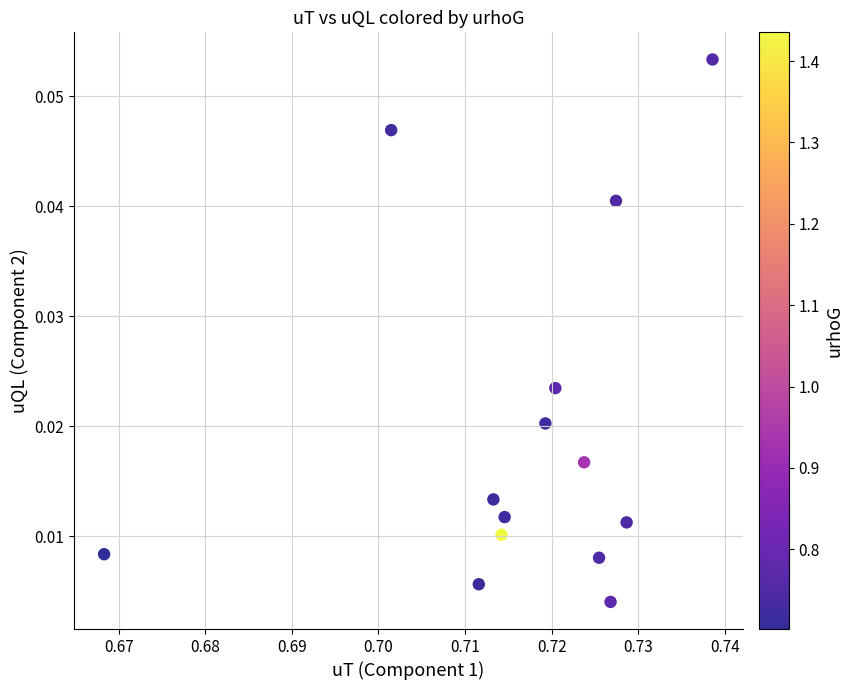

Count the number of points in this scatter plot.

14